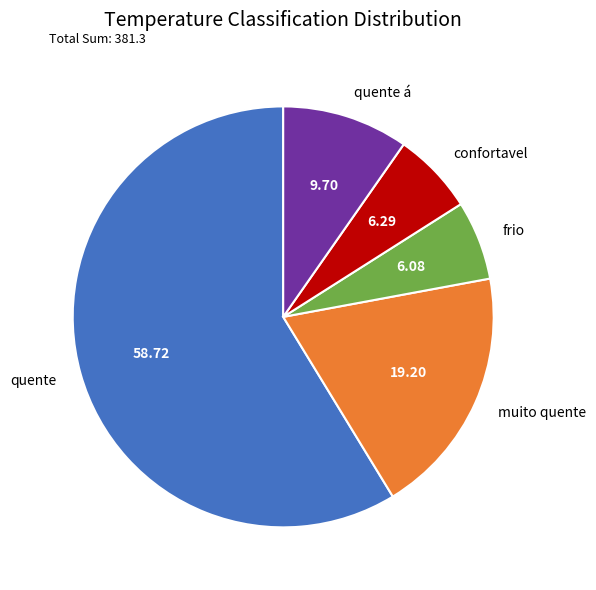

How many segments does this pie chart have?

5